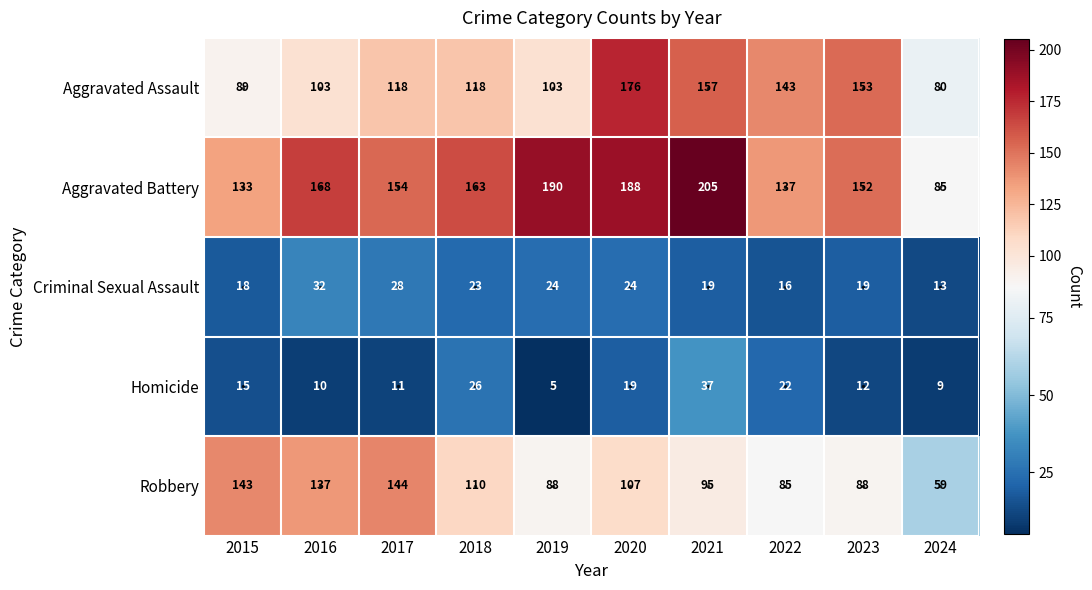

Which series has the largest total across all categories?

Aggravated Battery